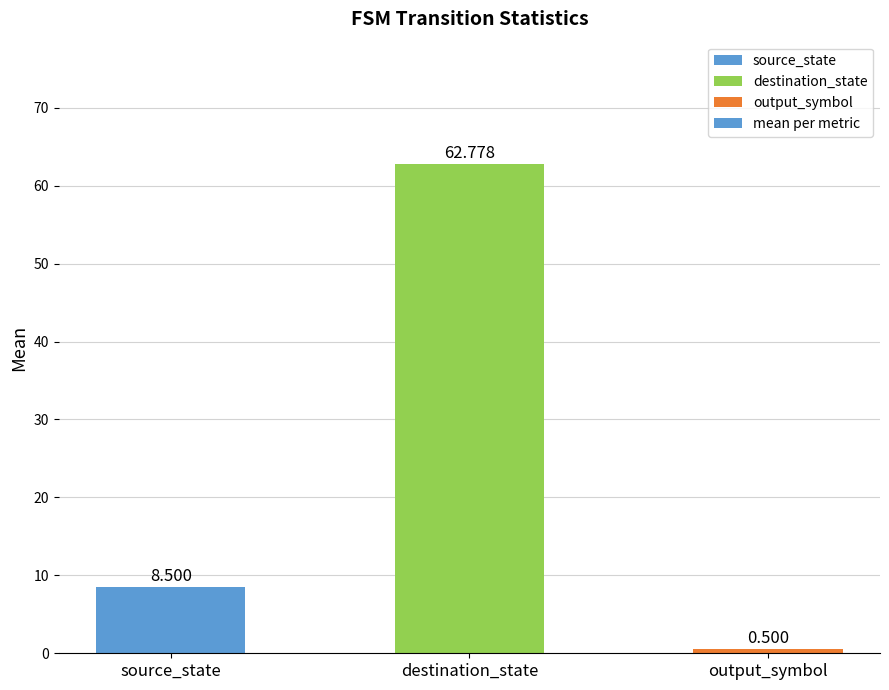

What is the value of the 2nd bar from the left?

62.8